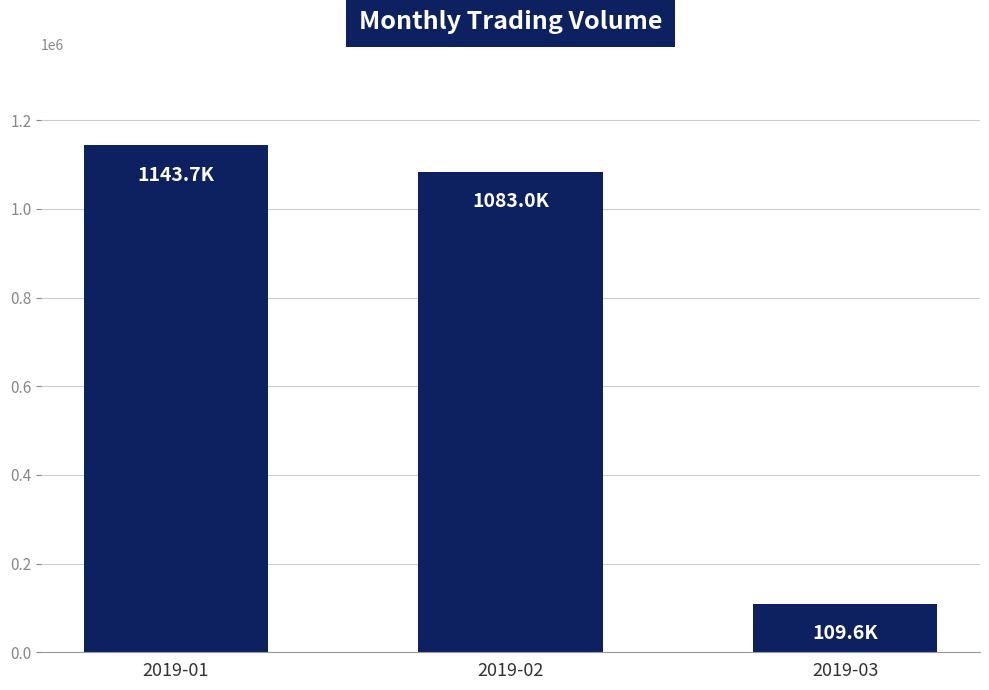

What is the value of the 1st bar from the left?

1143700